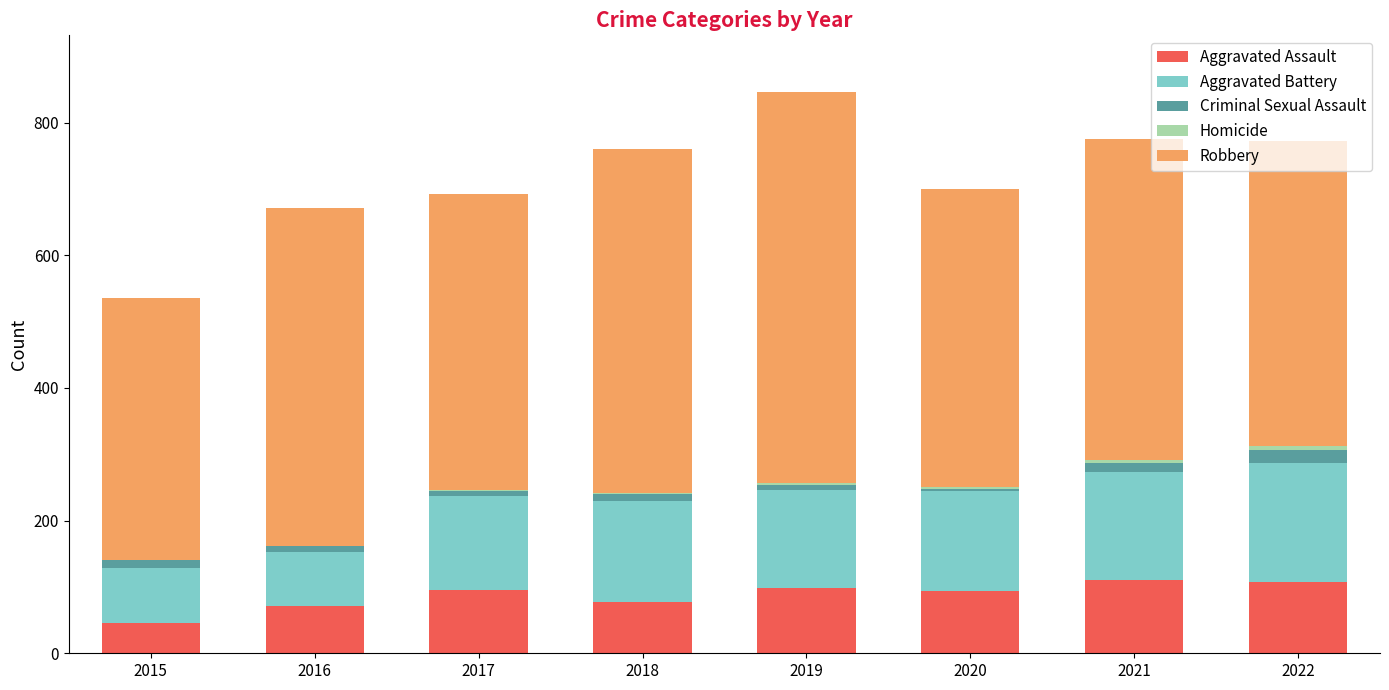

Are the bars horizontal?

No